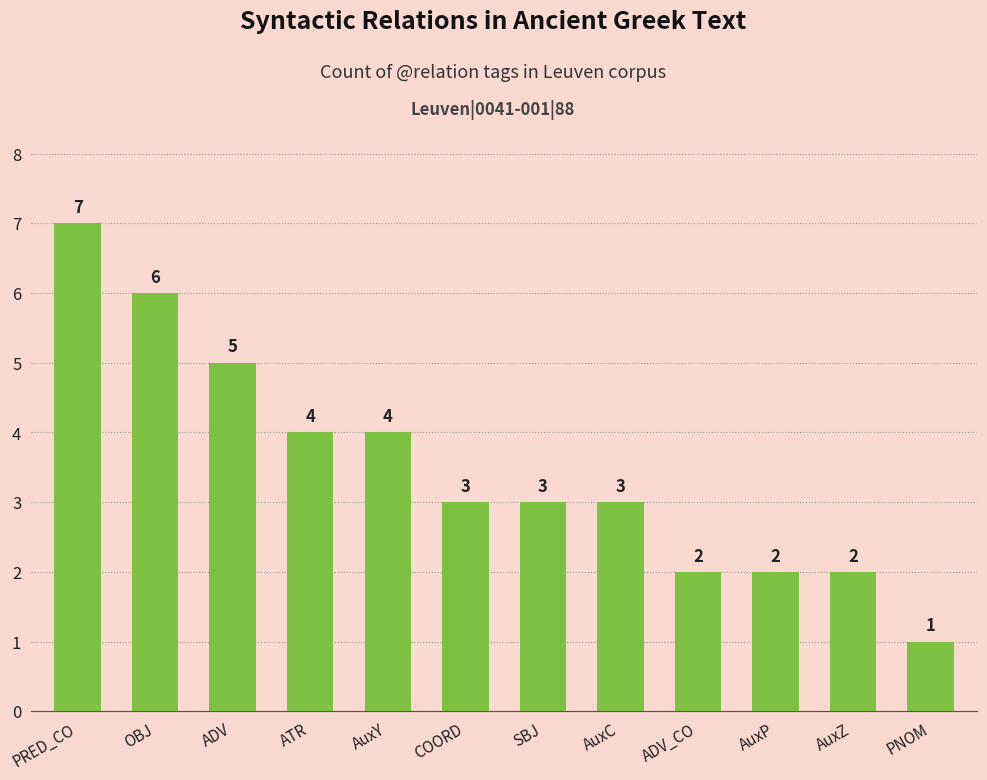

The value at ADV_CO is 3. True or false?

False